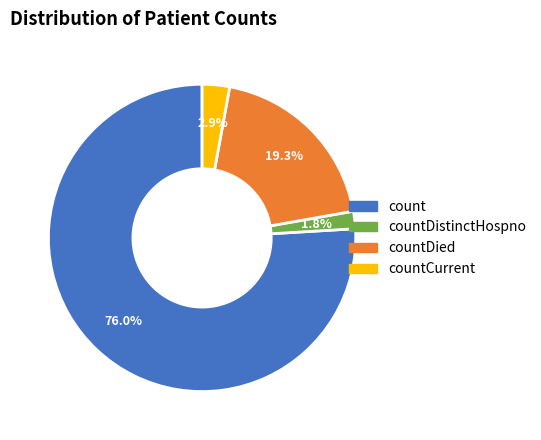

Does any single category account for the majority?

Yes